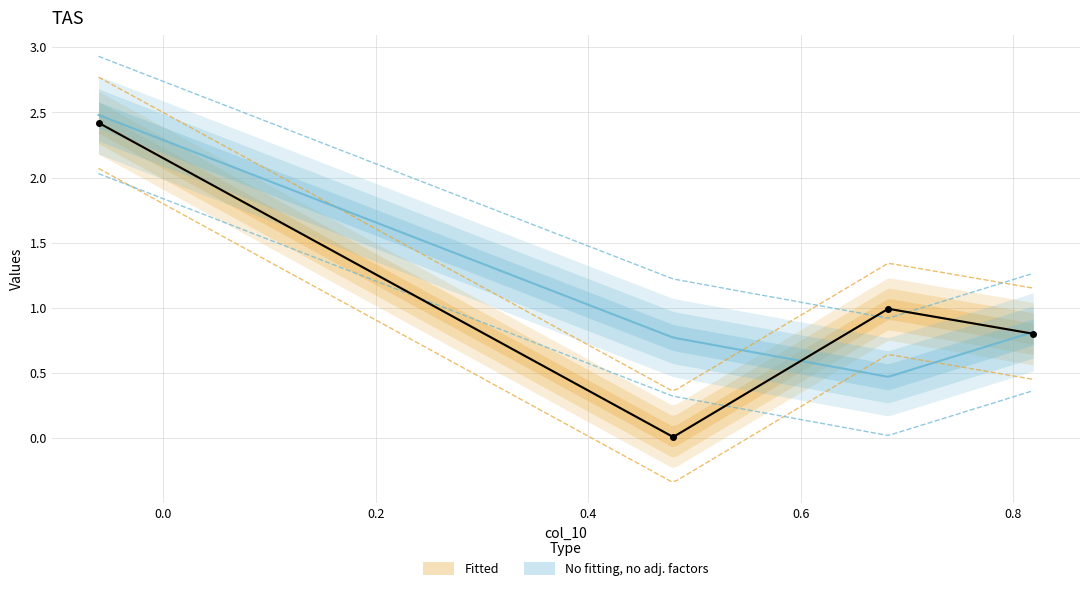

How many distinct data groups are displayed?

3